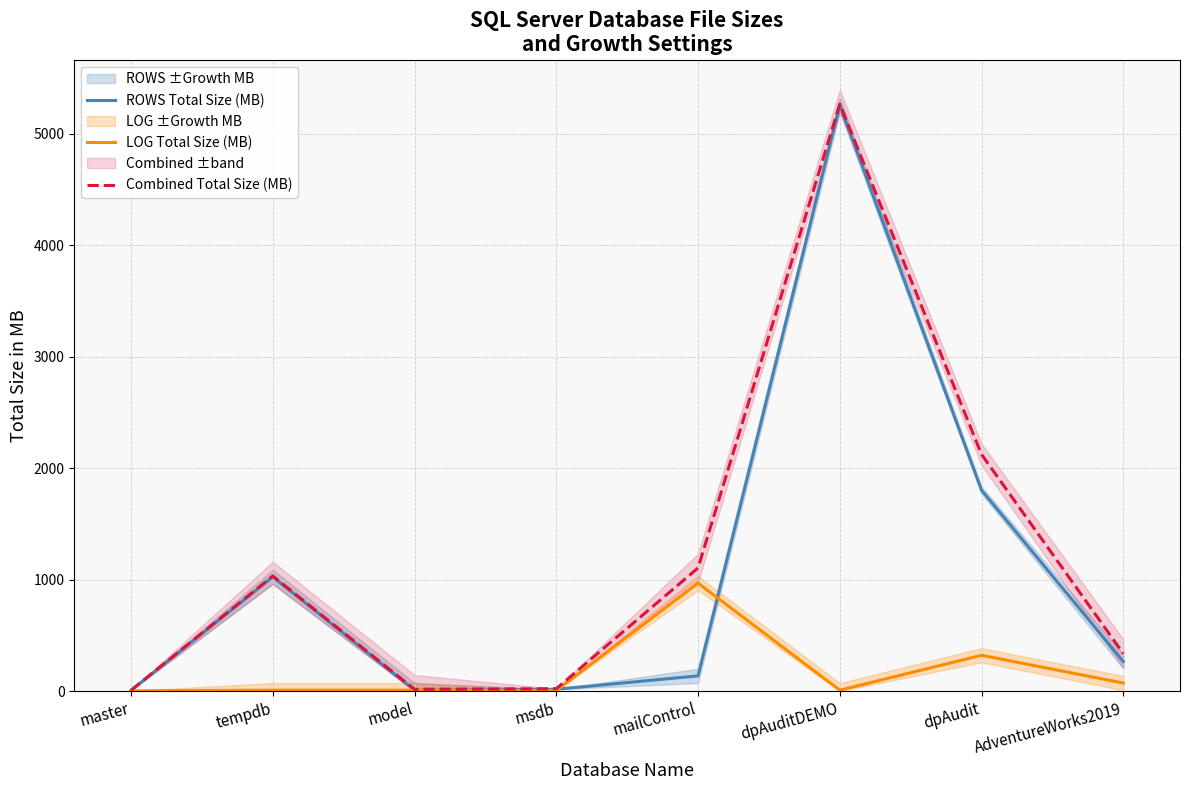

True or false: Combined Total Size (MB) and LOG Total Size (MB) intersect in this chart.

False